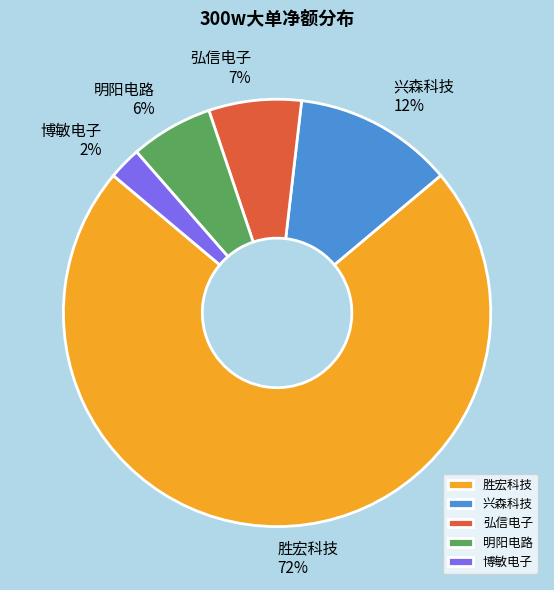

To the nearest percent, what percentage of the pie is 弘信电子?

7%